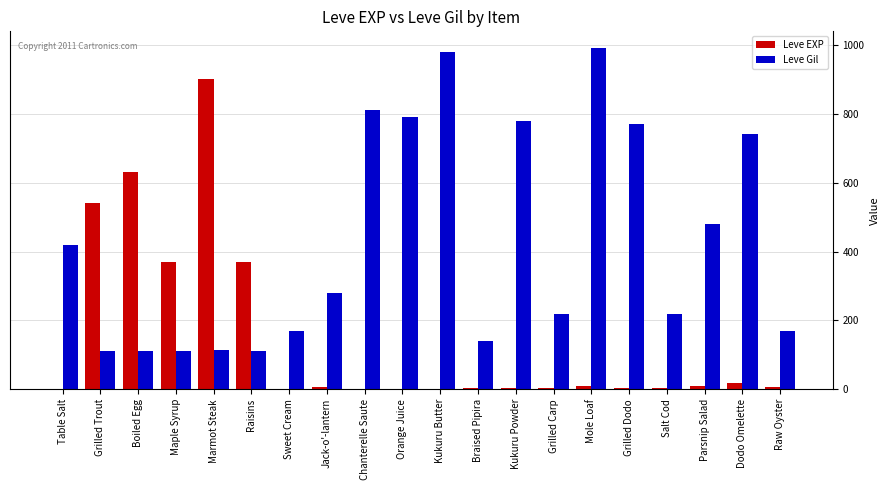

Between Table Salt and Kukuru Butter, which series saw the biggest shift?

Leve Gil